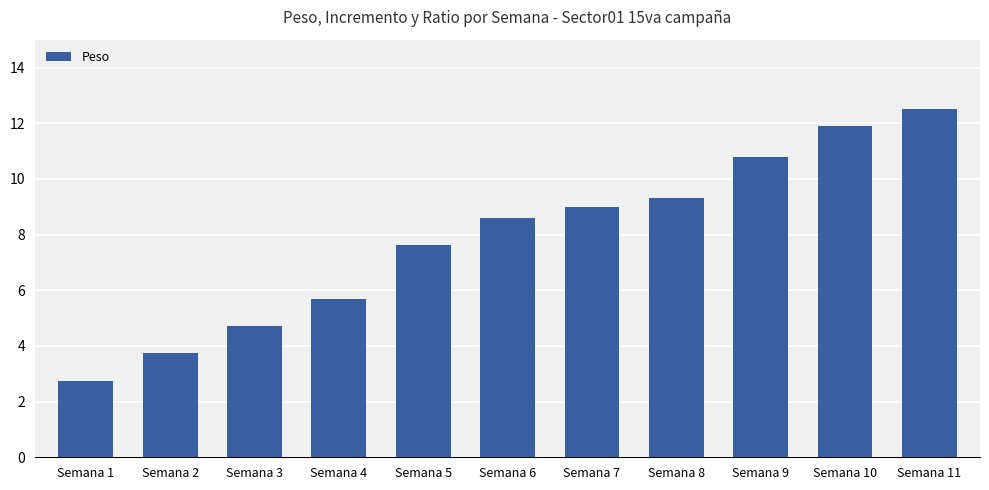

Approximately how many times larger is the value at Semana 7 compared to Semana 11?

0.7